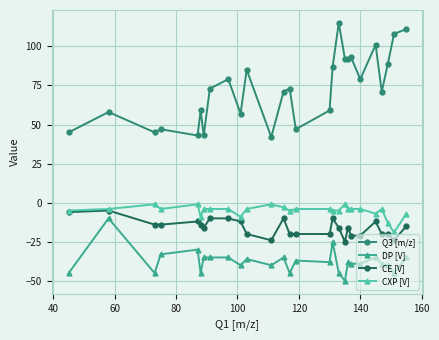

What is the value of the Q3 [m/z] point at the 17th from the left?

87